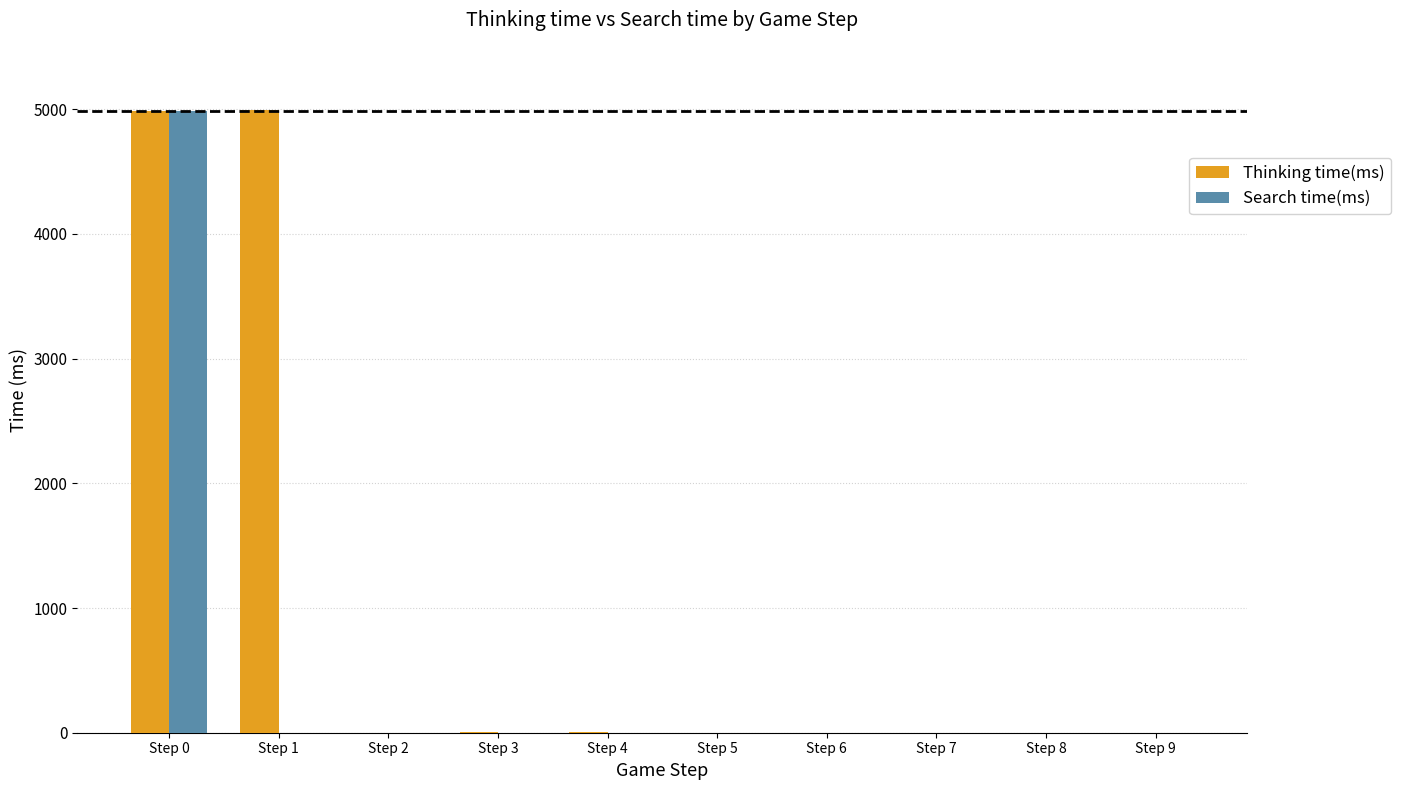

The Thinking time(ms) series shows 0 at Step 7. True or false?

True